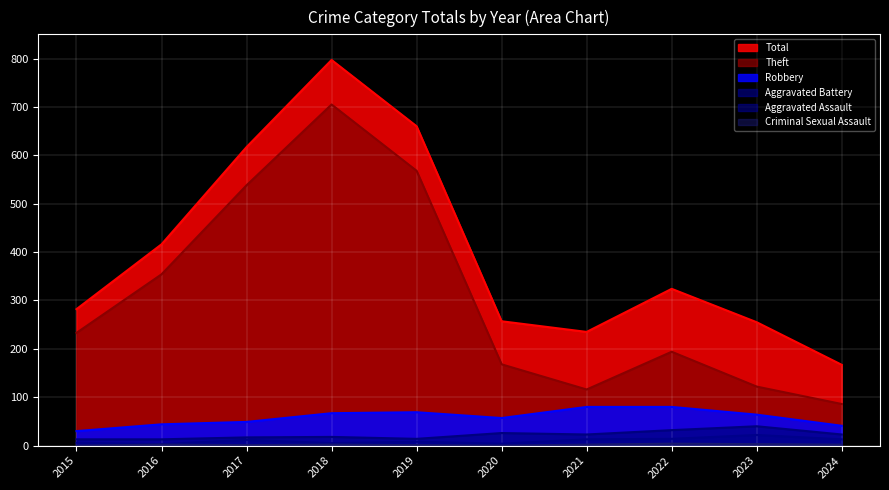

What is the difference between the maximum and second lowest values in the Theft series?

589